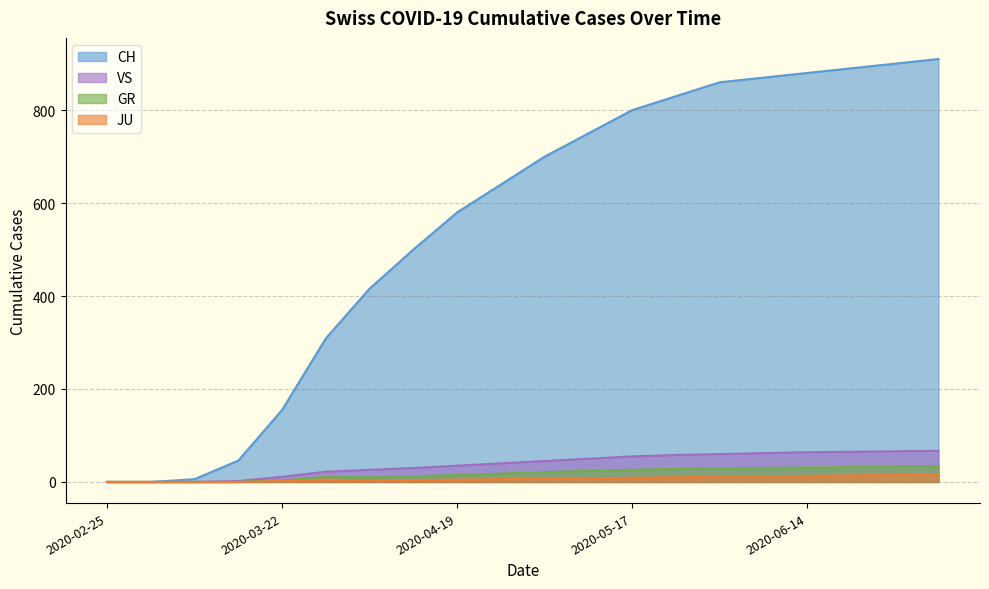

True or false: VS and CH cross at least once.

False